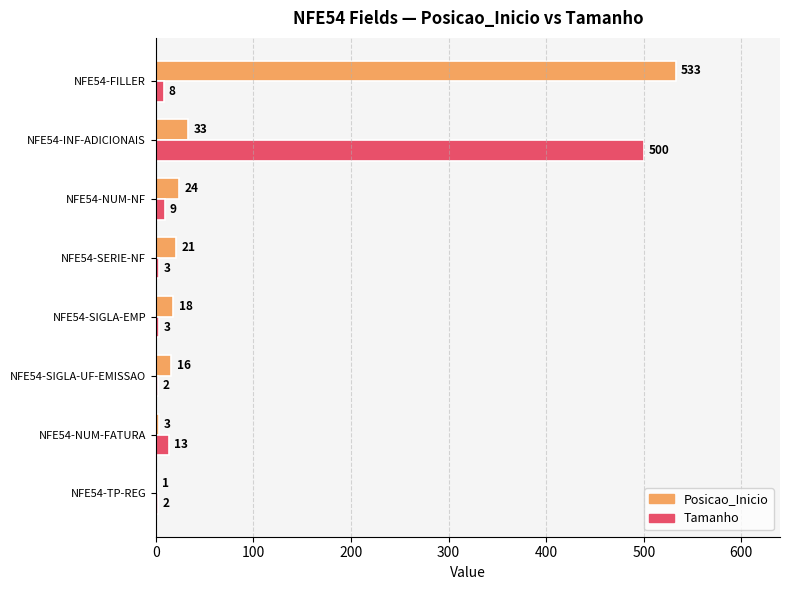

What is the sum of the Posicao_Inicio values at NFE54-FILLER and NFE54-TP-REG?

534